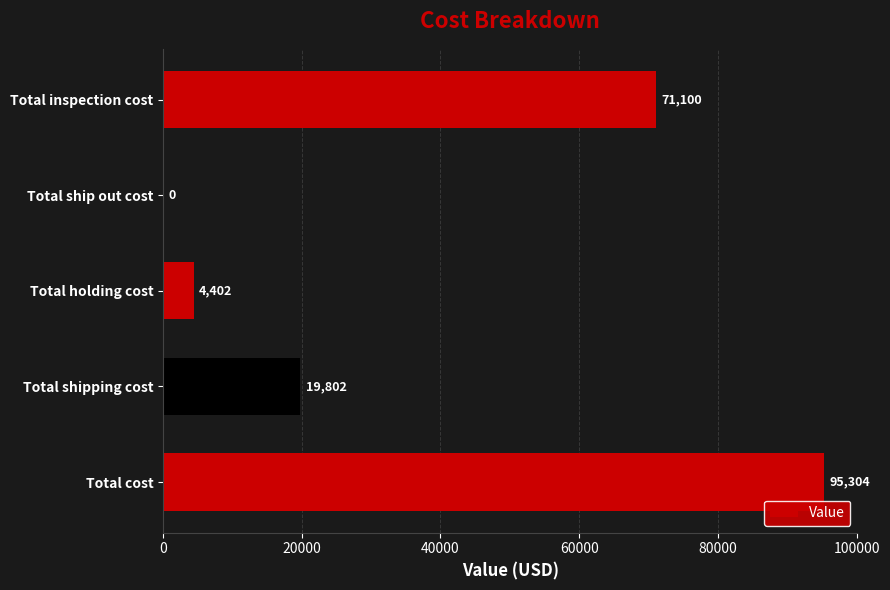

What is the maximum value shown in the chart?

95304.1